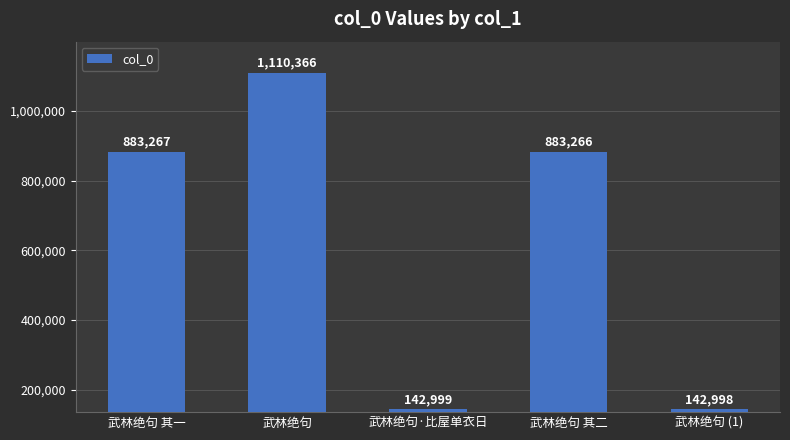

Reading left to right, list all the values displayed in this chart.

武林绝句 其一=883267	武林绝句=1110366	武林绝句·比屋单衣日=142999	武林绝句 其二=883266	武林绝句 (1)=142998